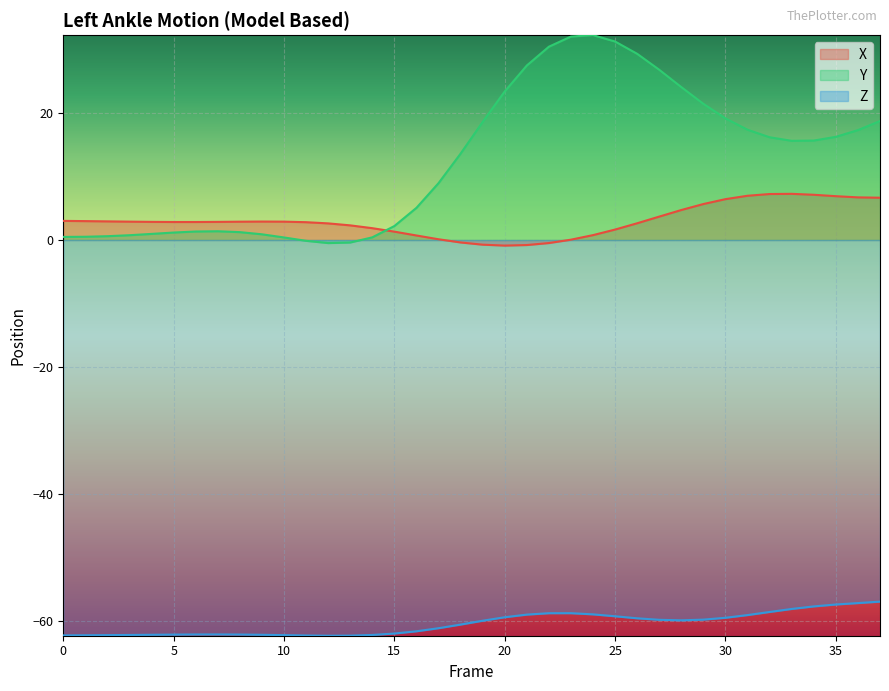

True or false: Z and Y intersect in this chart.

False